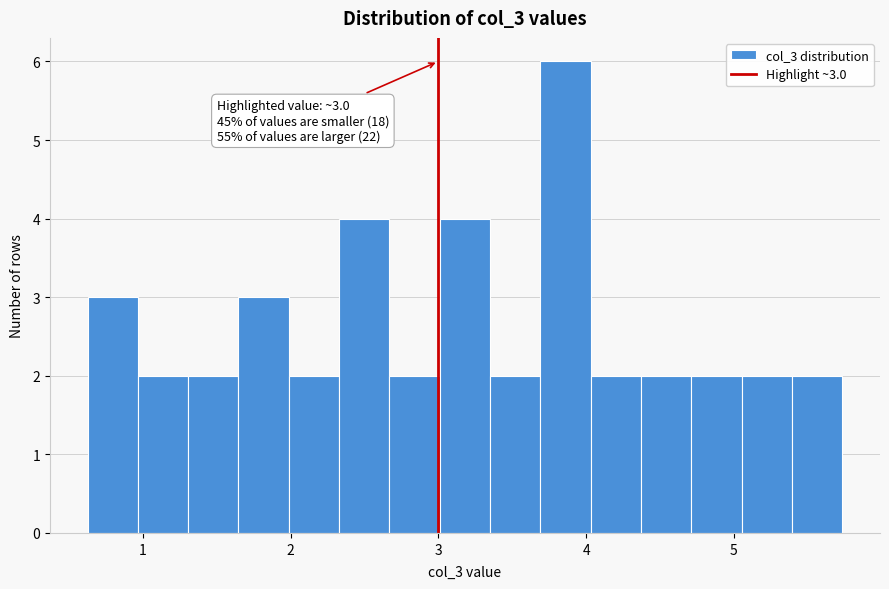

Around what value on the x-axis is the tallest bar? Give the approximate position of its centre, as read against the axis.

3.9